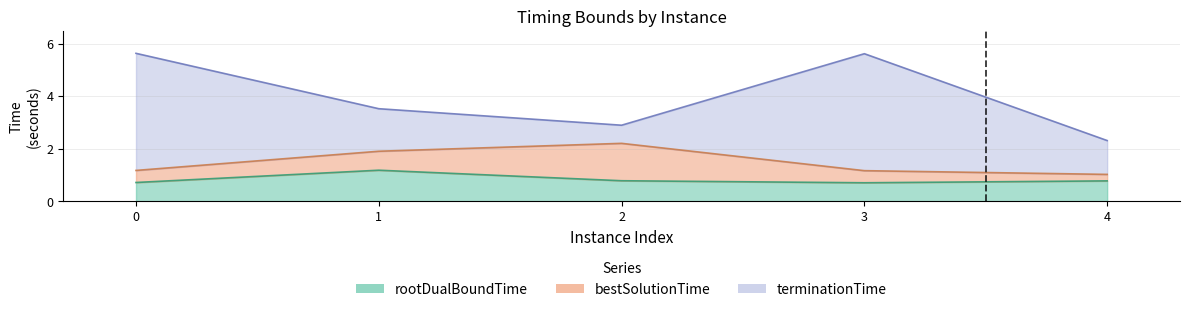

What is the total value across all series at 1?

6.6